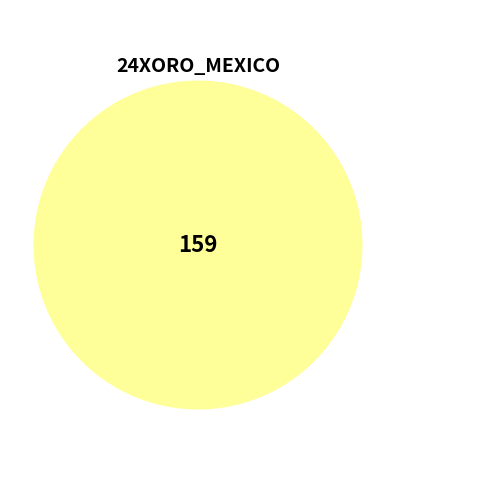

Which slice is the smallest?

24XORO_MEXICO